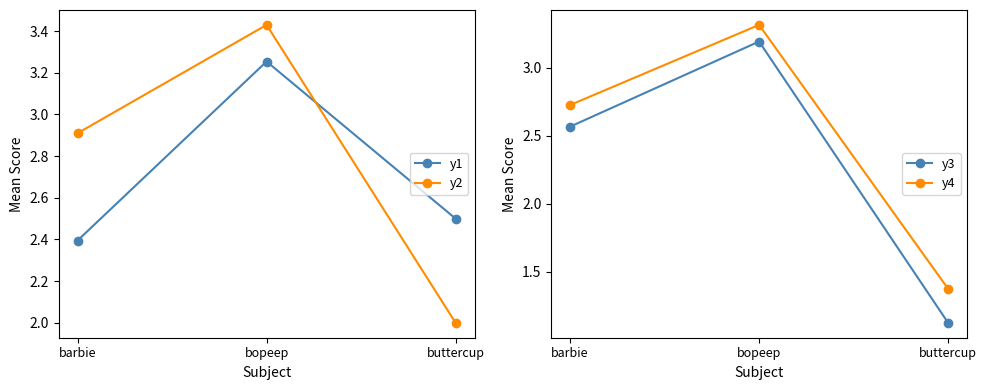

The y2 series shows 1.0 at barbie. True or false?

False